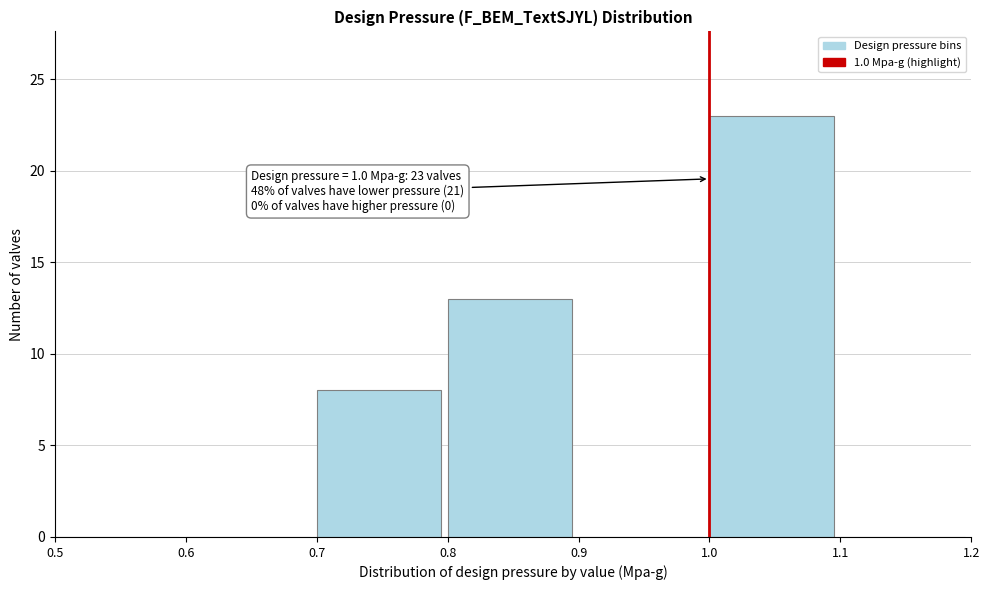

Over which range of the x-axis is the bar tallest?

1.0 to 1.1